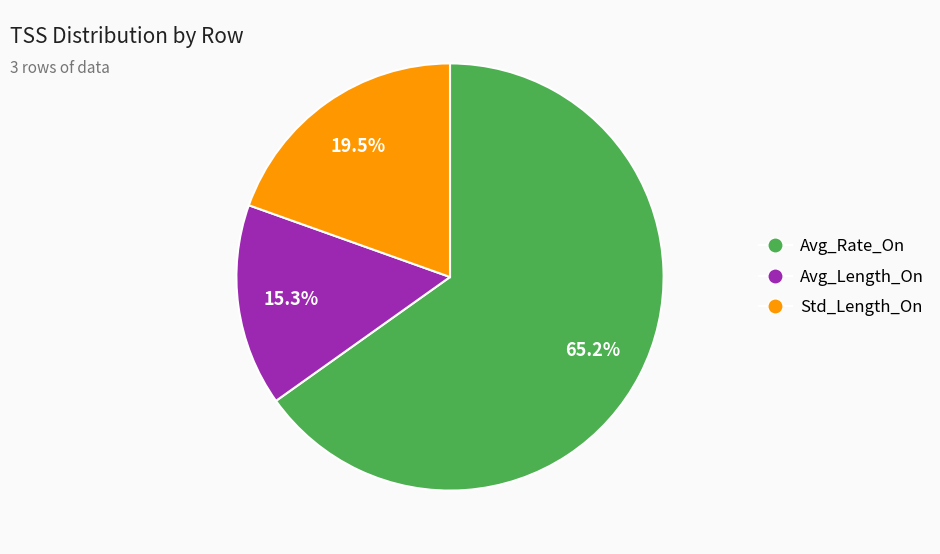

How many segments does this pie chart have?

3